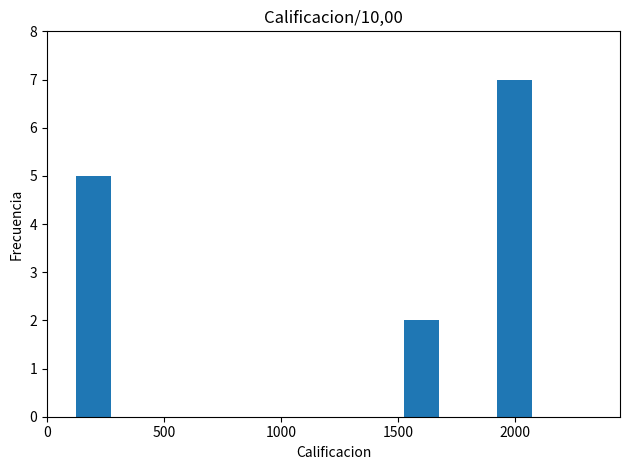

What is the value of the 3rd bar from the left?

7